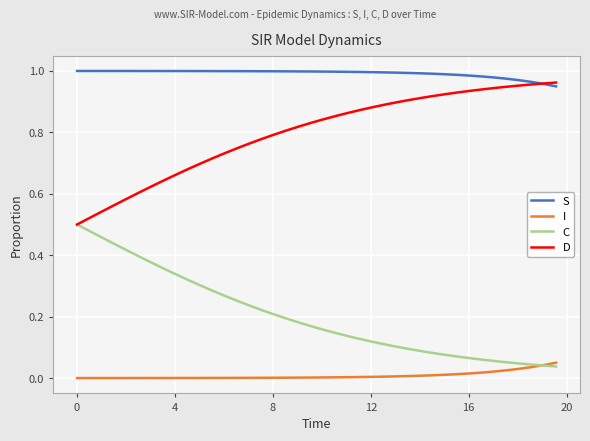

True or false: S and C cross at least once.

False